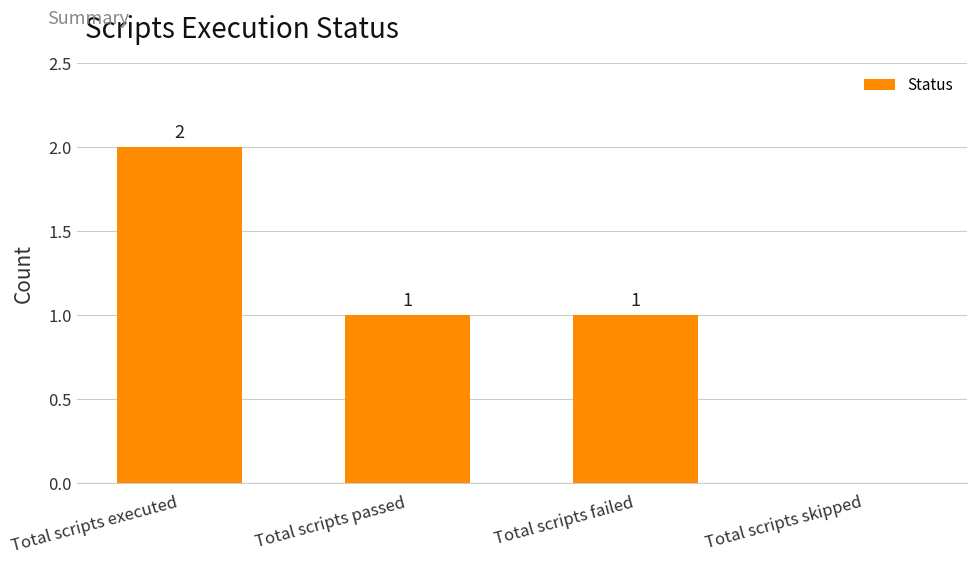

Between Total scripts executed and Total scripts failed, which is larger?

Total scripts executed